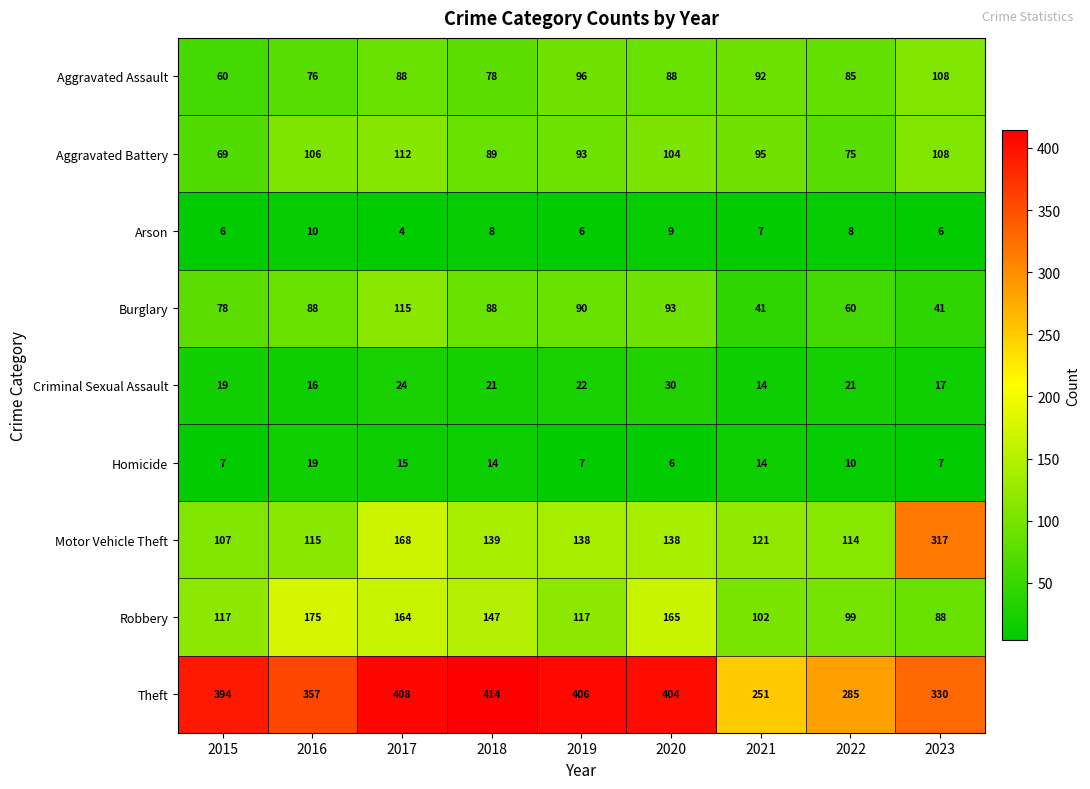

Which label corresponds to the smallest value in the chart?

2017